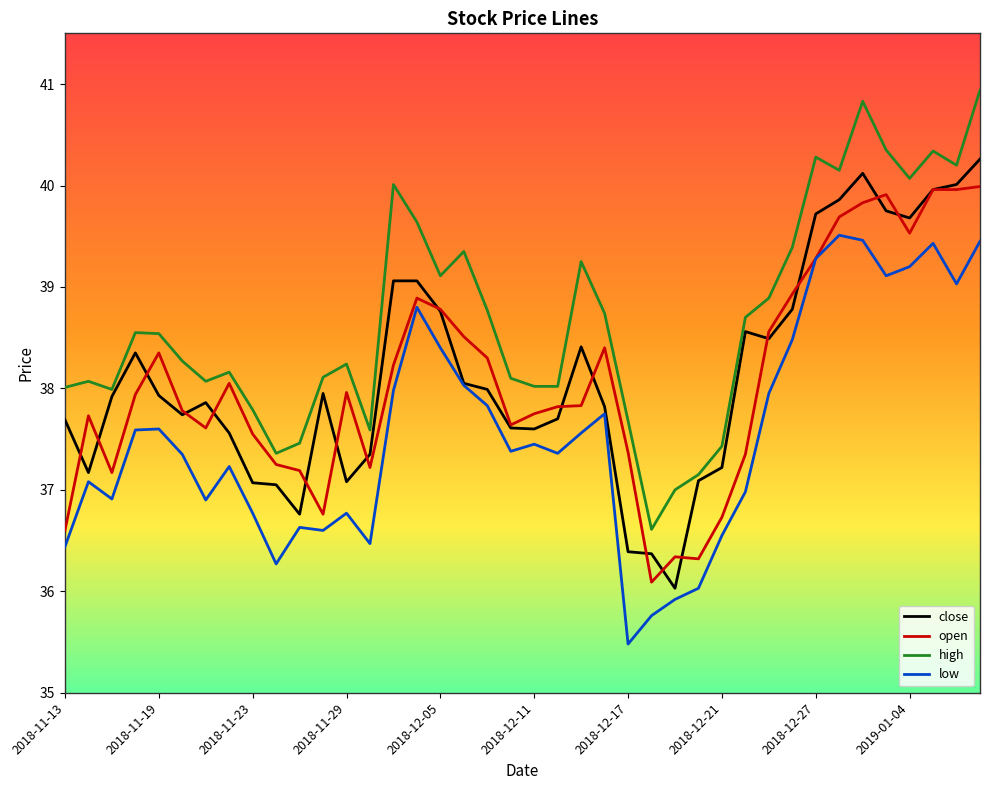

What is the minimum value for high?

36.6